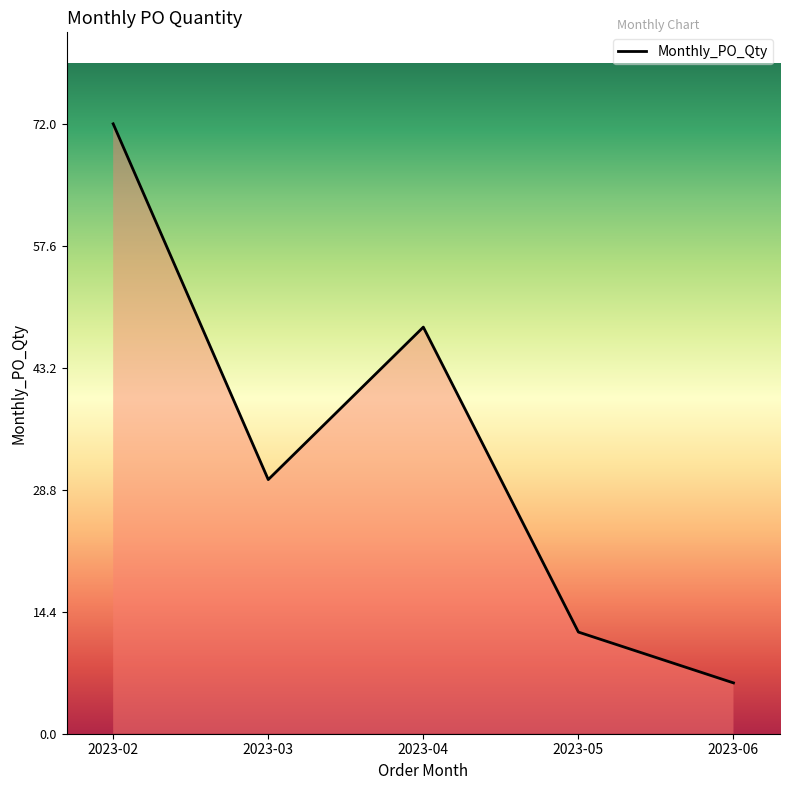

What value does the data have at 2023-03, to the nearest 10?

30